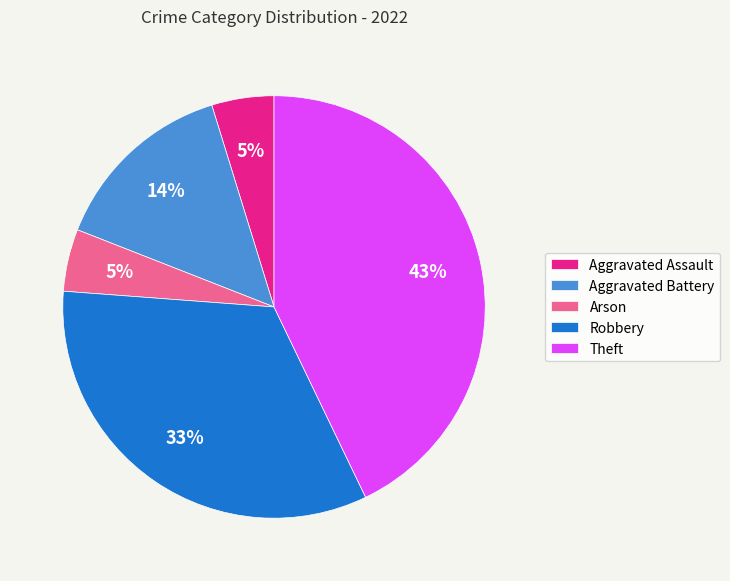

What percentage is the Arson slice, to the nearest percent?

5%